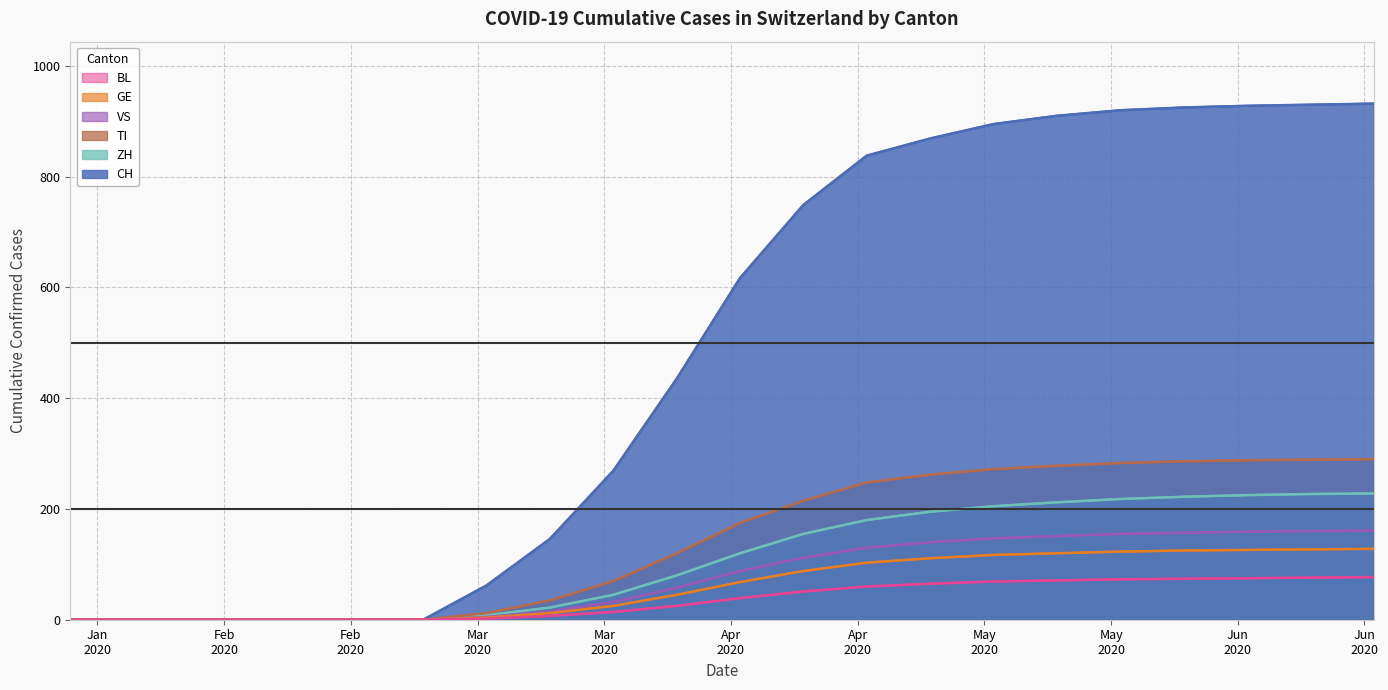

At how many categories does at least one series exceed 449?

11